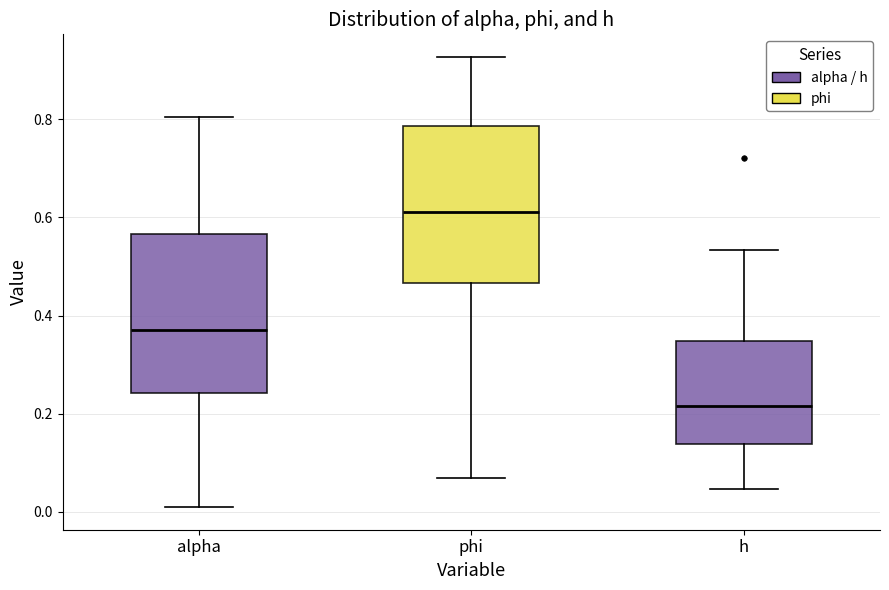

Reading left to right, read every box against the y-axis: the position of its median line, the range the box covers, and the ends of its whiskers. The values are not printed on the chart, so give them approximately, as read against the axis.

alpha: median 0.38, box 0.24 to 0.56, whiskers 0.00 to 0.80
phi: median 0.62, box 0.46 to 0.78, whiskers 0.06 to 0.92
h: median 0.22, box 0.14 to 0.34, whiskers 0.04 to 0.54